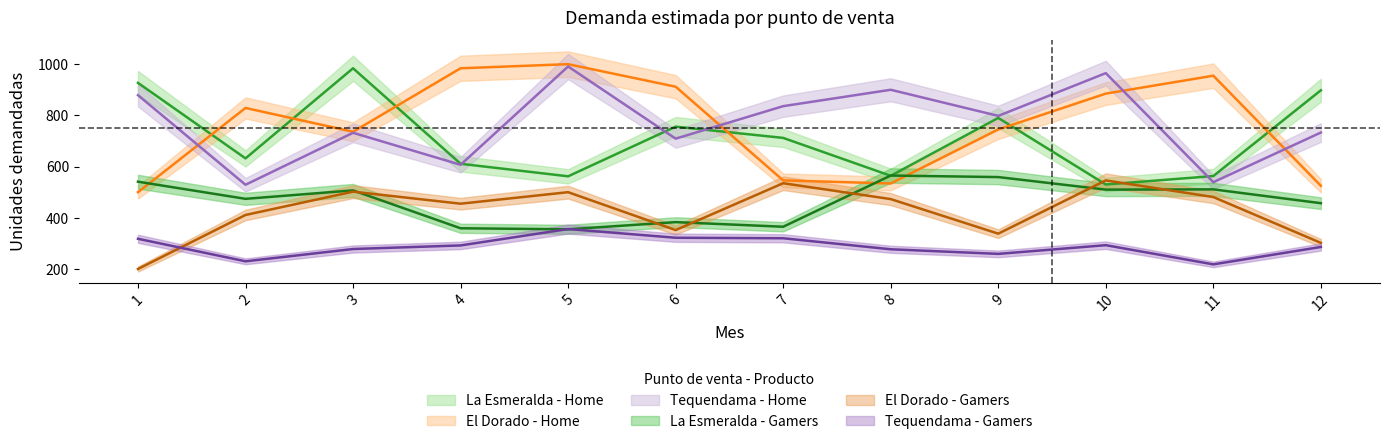

Rank the series at 11 from highest to lowest value.

El Dorado - Home, La Esmeralda - Home, Tequendama - Home, La Esmeralda - Gamers, El Dorado - Gamers, Tequendama - Gamers